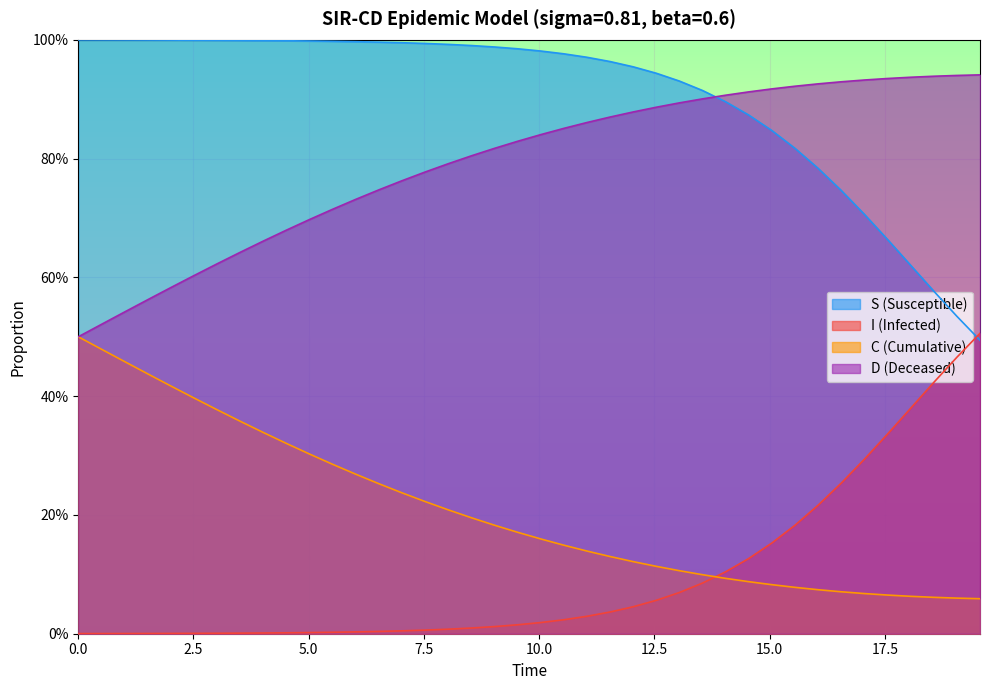

List the series in order of their peak value, lowest first.

C, I, D, S